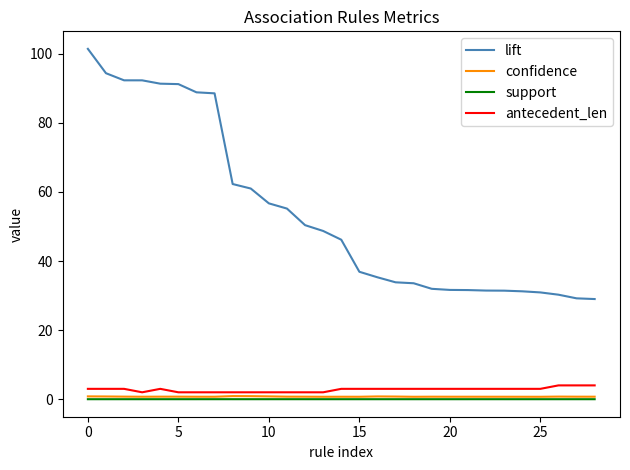

True or false: antecedent_len and lift cross at least once.

False